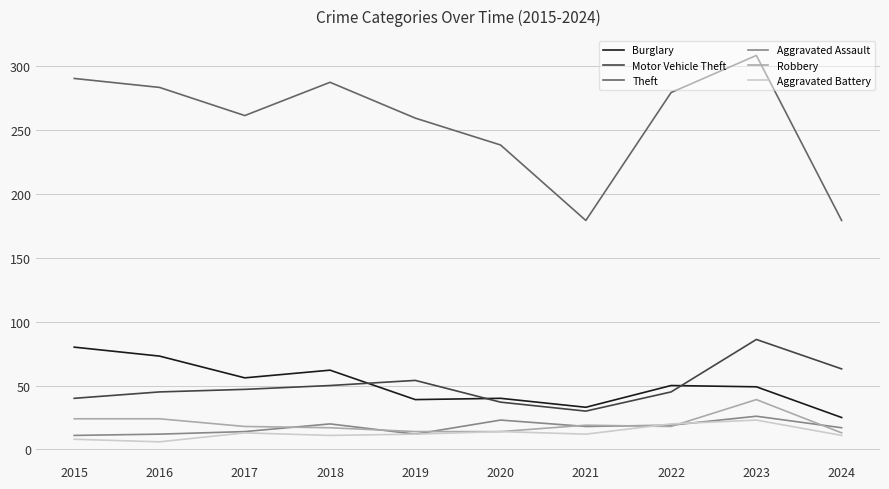

List the series in order of their peak value, lowest first.

Aggravated Battery, Aggravated Assault, Robbery, Burglary, Motor Vehicle Theft, Theft